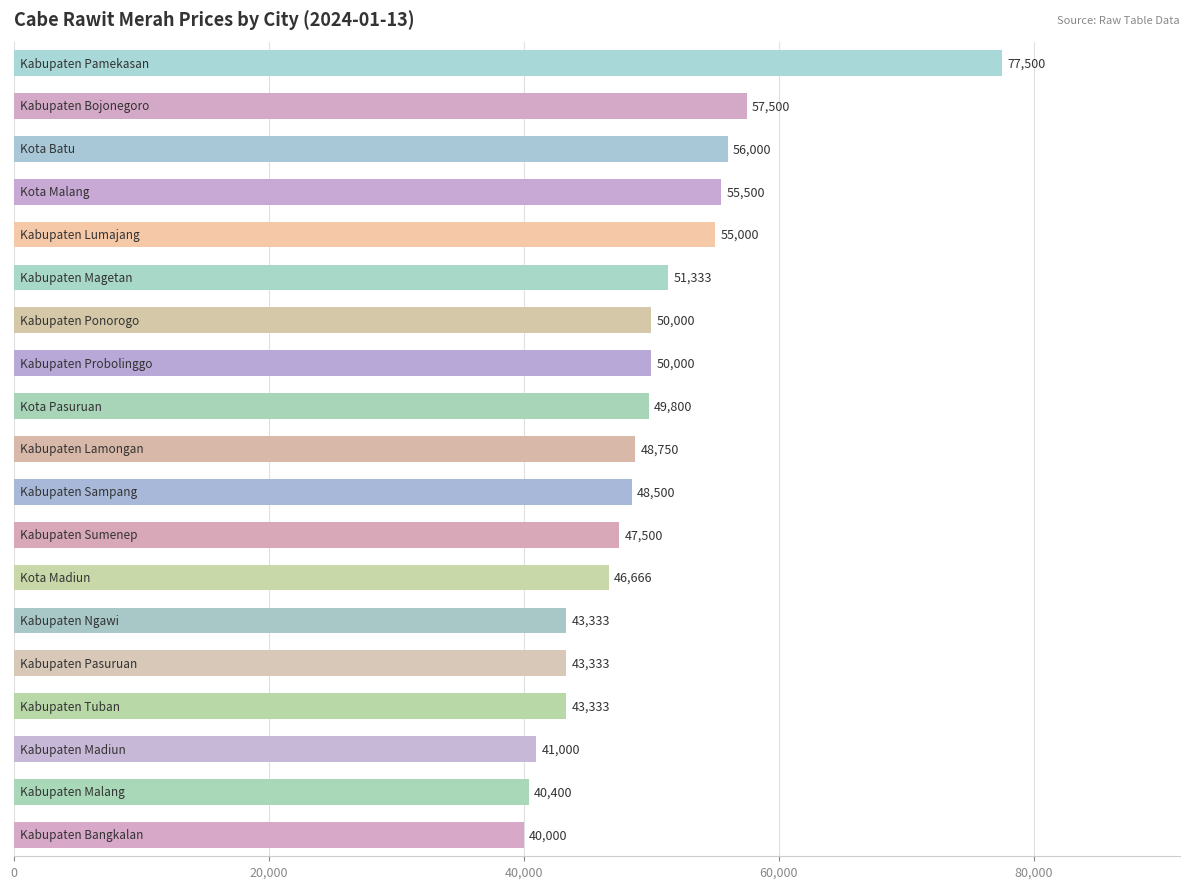

Count the number of categories in the chart.

19